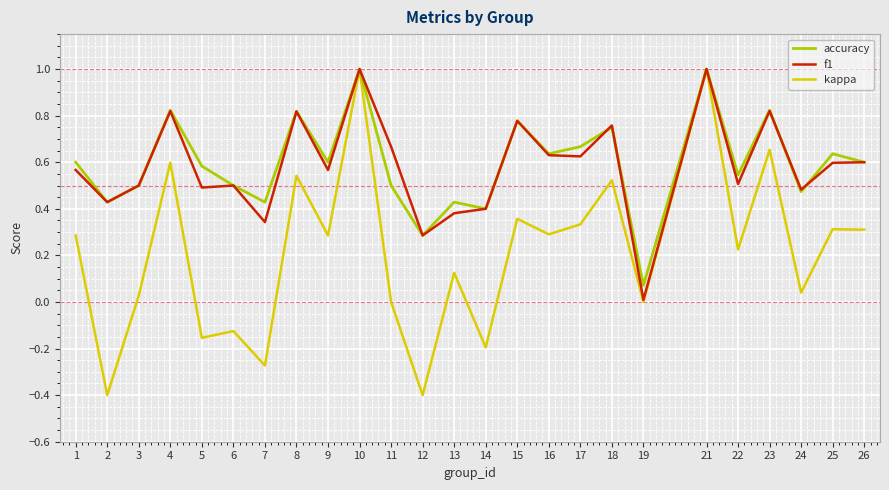

True or false: accuracy and f1 cross at least once.

True